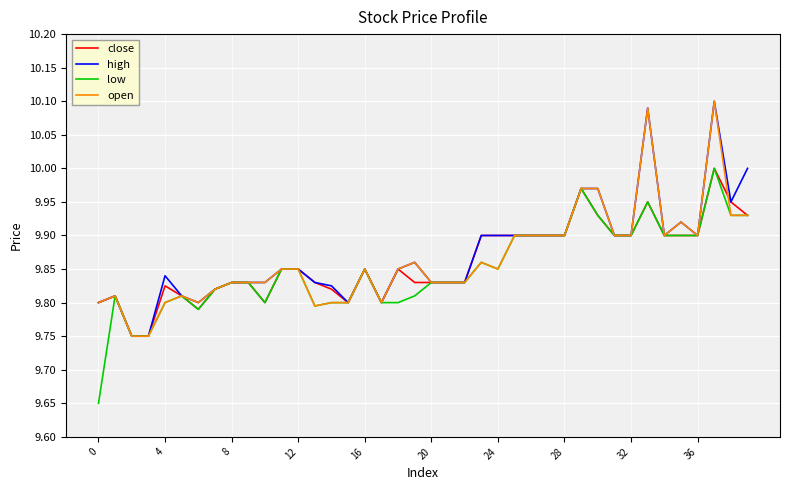

Does the chart display data point markers on the line(s)?

No